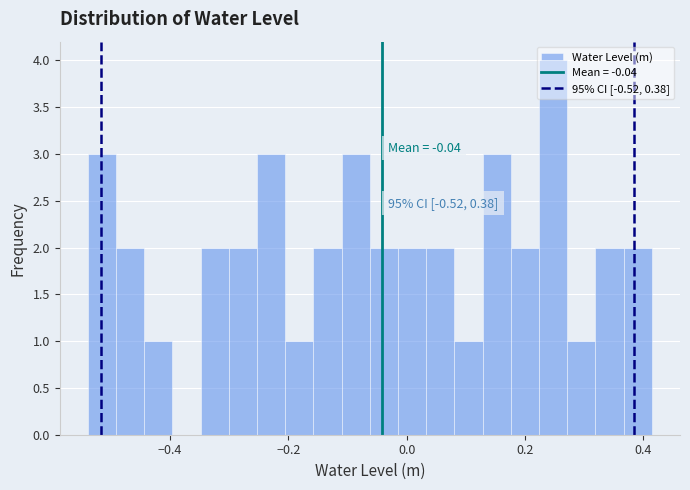

Around what value on the x-axis is the tallest bar? Give the approximate position of its centre, as read against the axis.

0.24